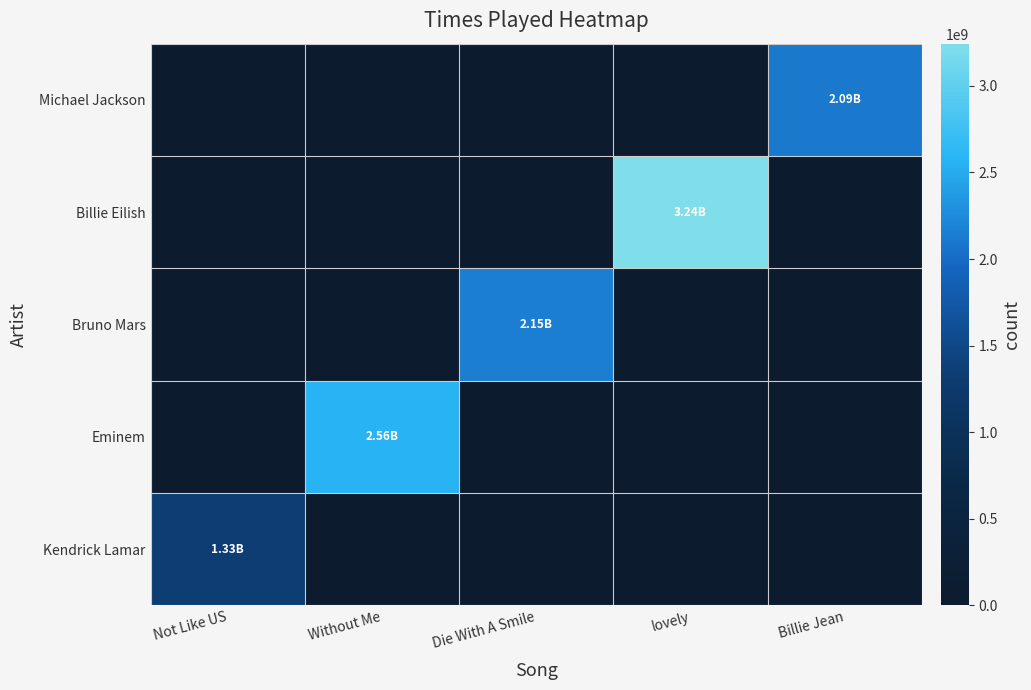

Rank the series by their maximum value, from highest to lowest.

Billie Eilish, Eminem, Bruno Mars, Michael Jackson, Kendrick Lamar